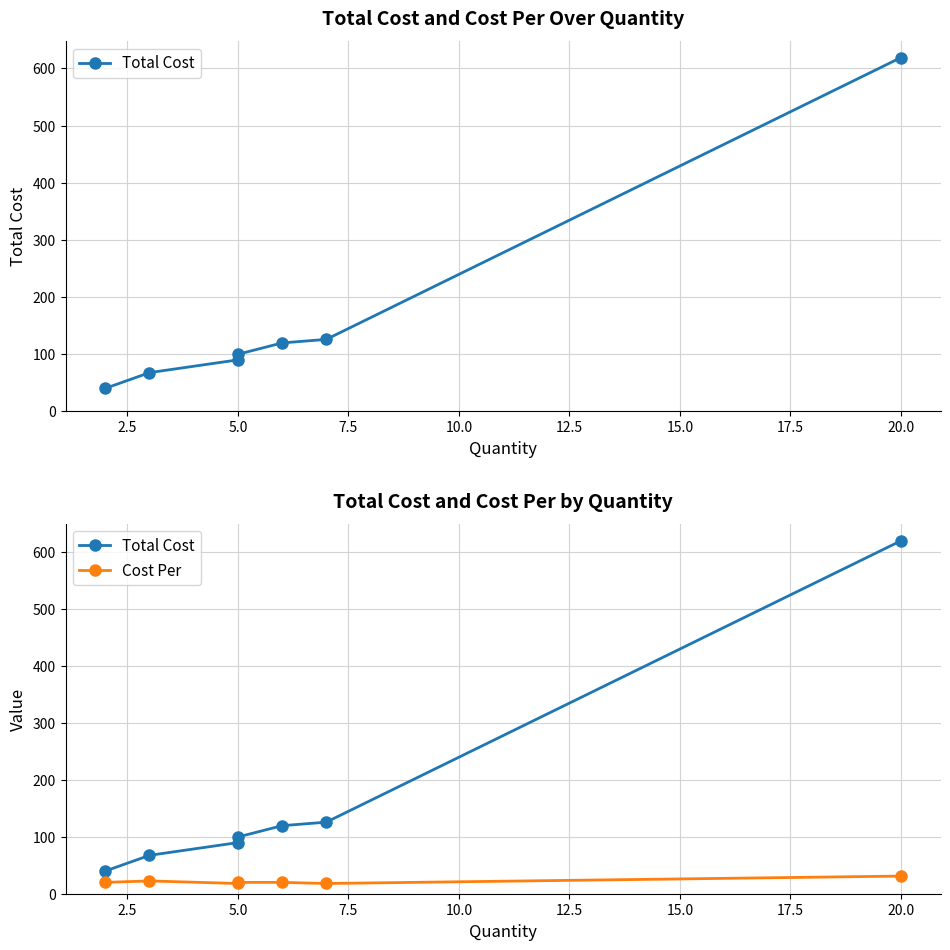

True or false: Cost Per and Total Cost cross at least once.

False